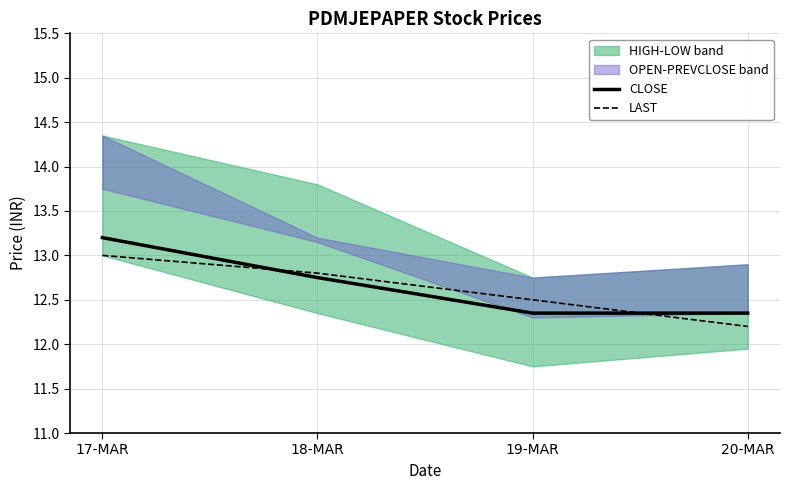

What is the value of the LAST point at the 3rd from the left?

12.5